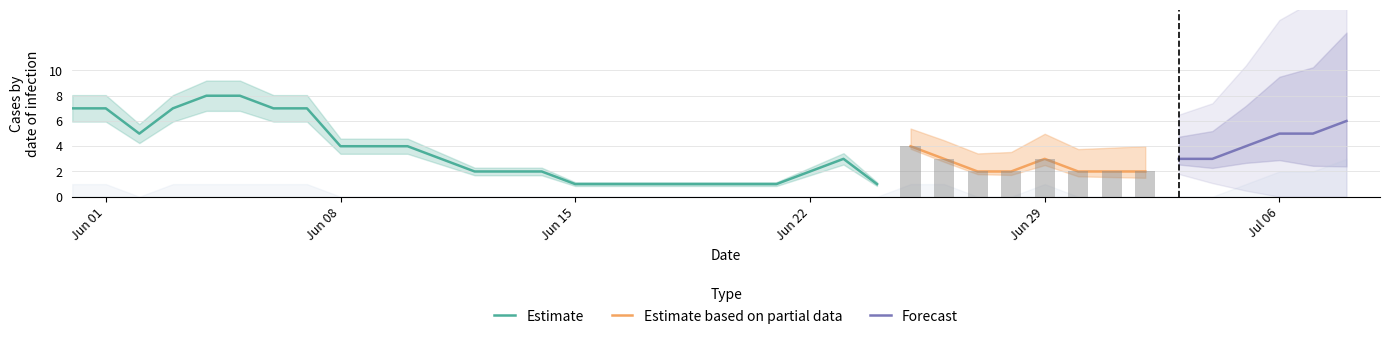

How many CH values are between 2 and 5?

23